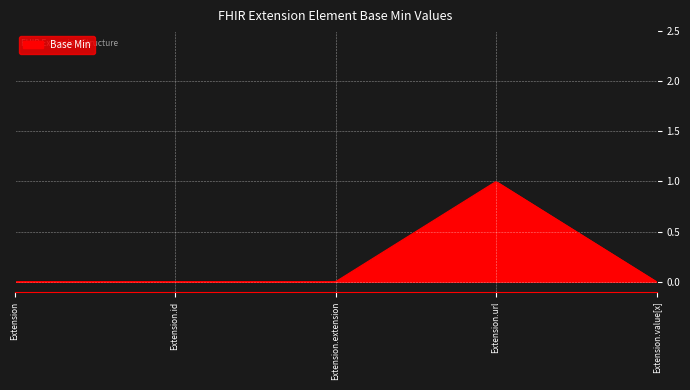

Does the chart display data point markers on the line(s)?

No